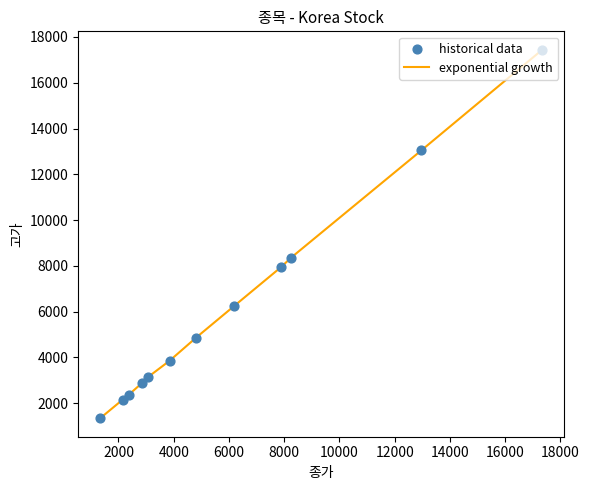

What is the smallest value displayed?

1342